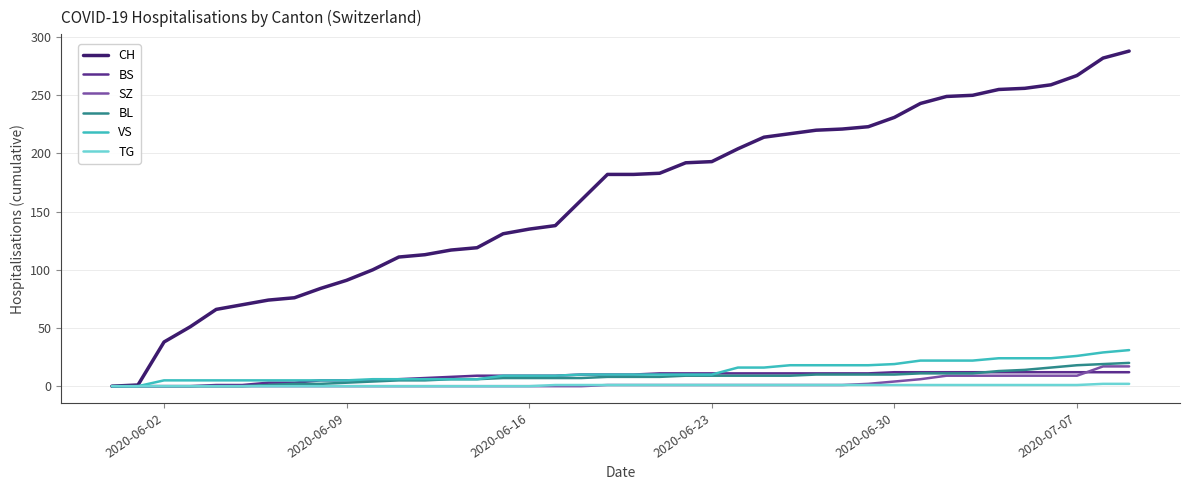

What is the maximum value for BL?

20